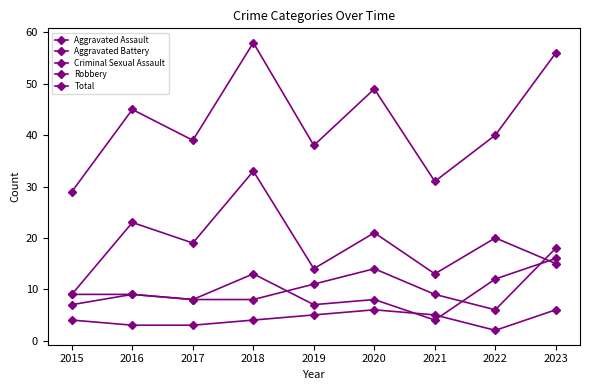

How many distinct data groups are displayed?

5